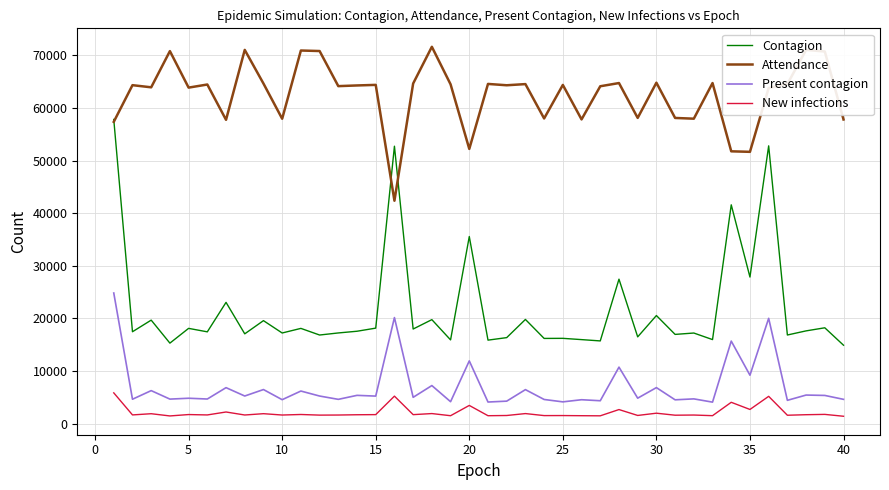

What is the minimum value for Contagion?

14895